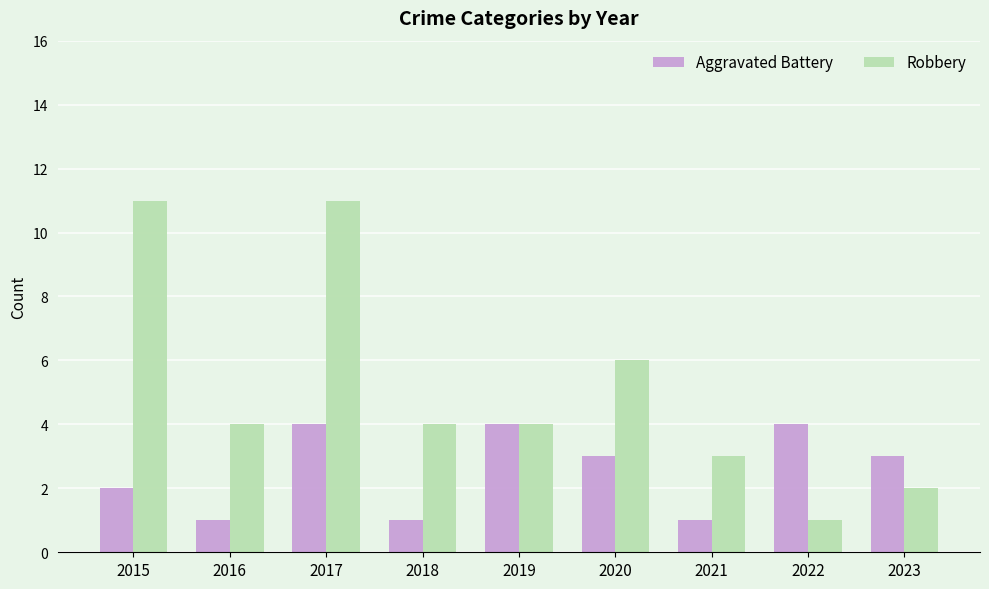

Read the Aggravated Battery value at 2021.

1